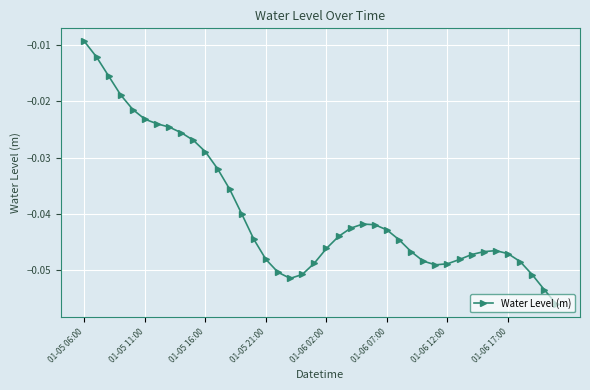

What is the sum of all values?

-1.6